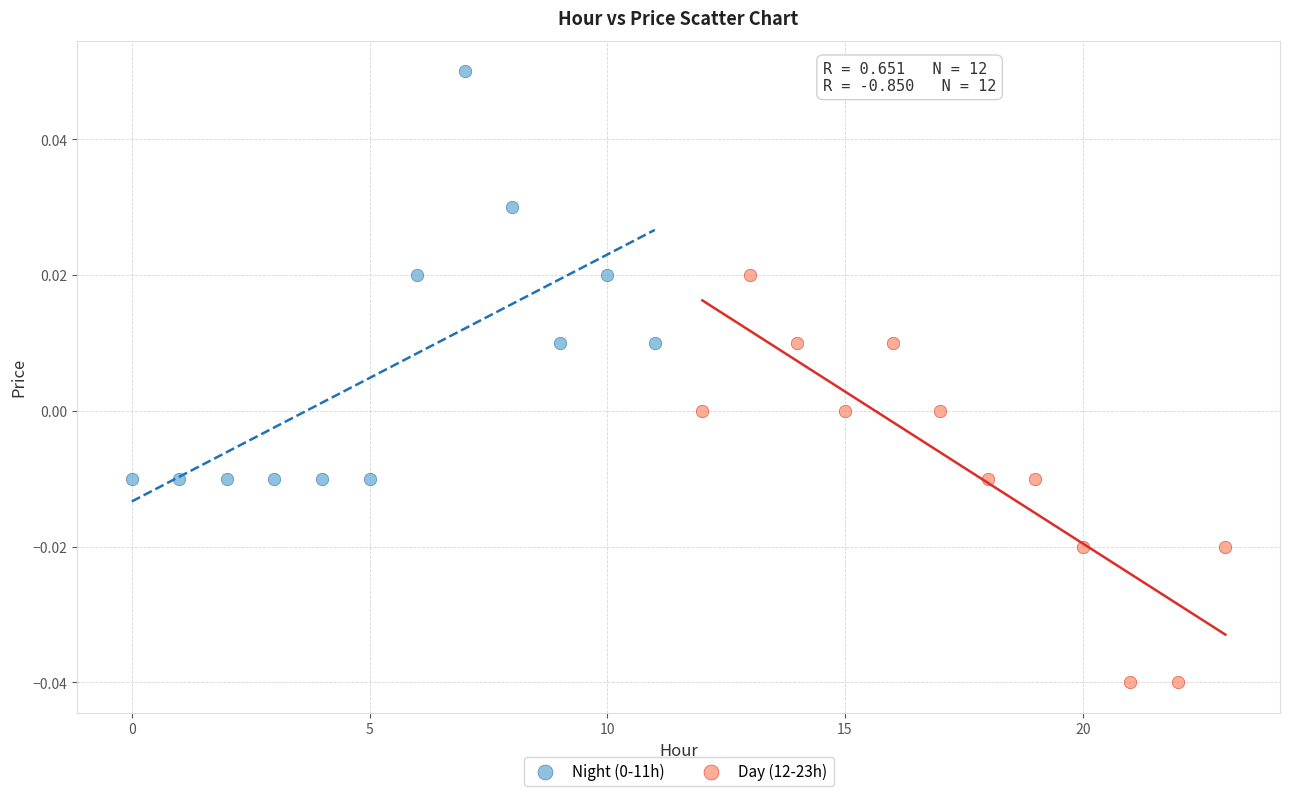

Which series reaches the minimum Y coordinate?

Day (12-23h)